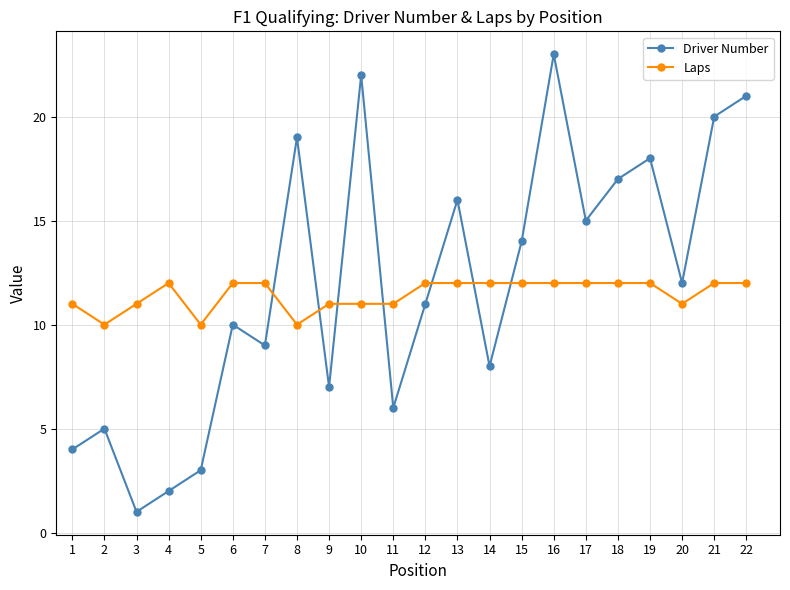

The value of Laps at 7 is 12. True or false?

True